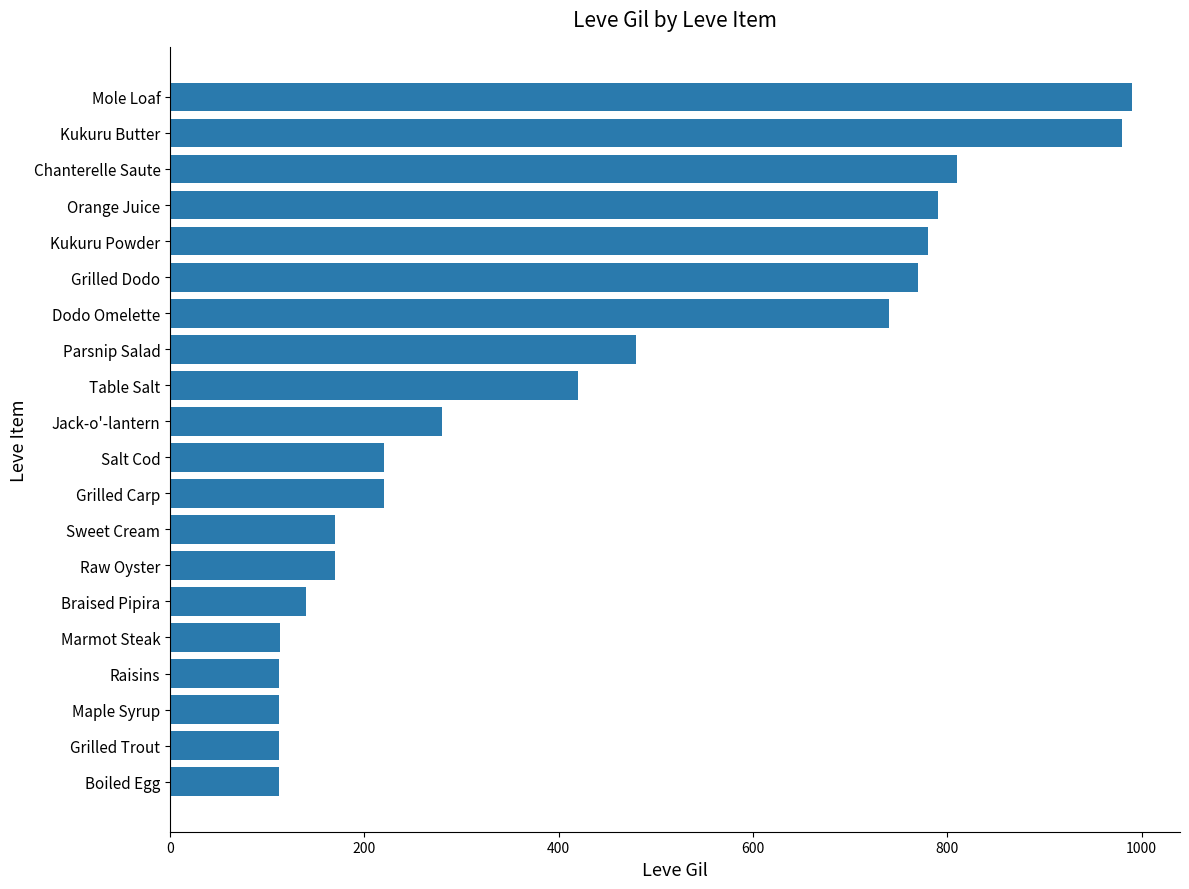

Are the bars horizontal?

Yes